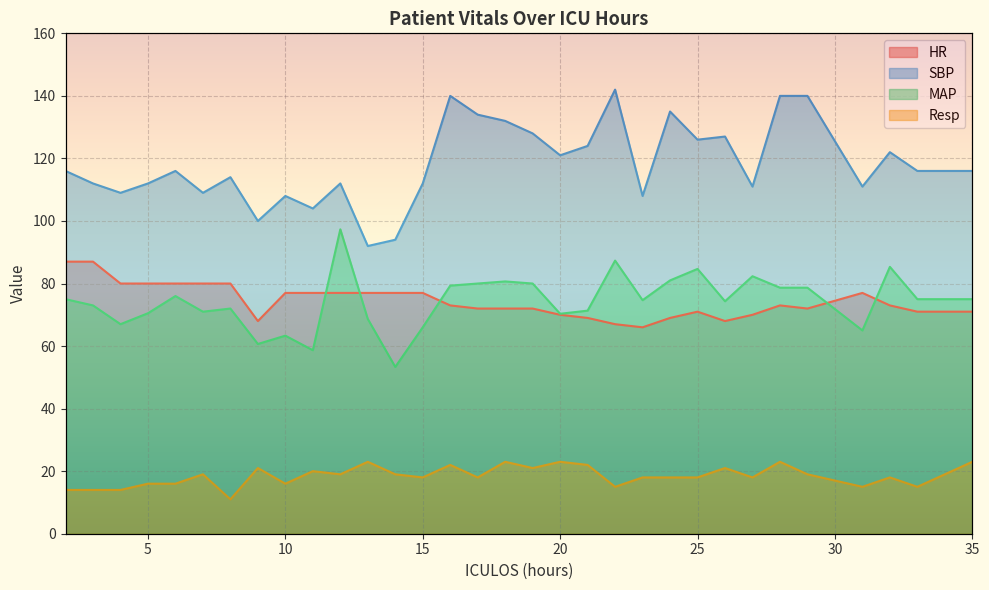

Which series has the largest range (max minus min)?

SBP